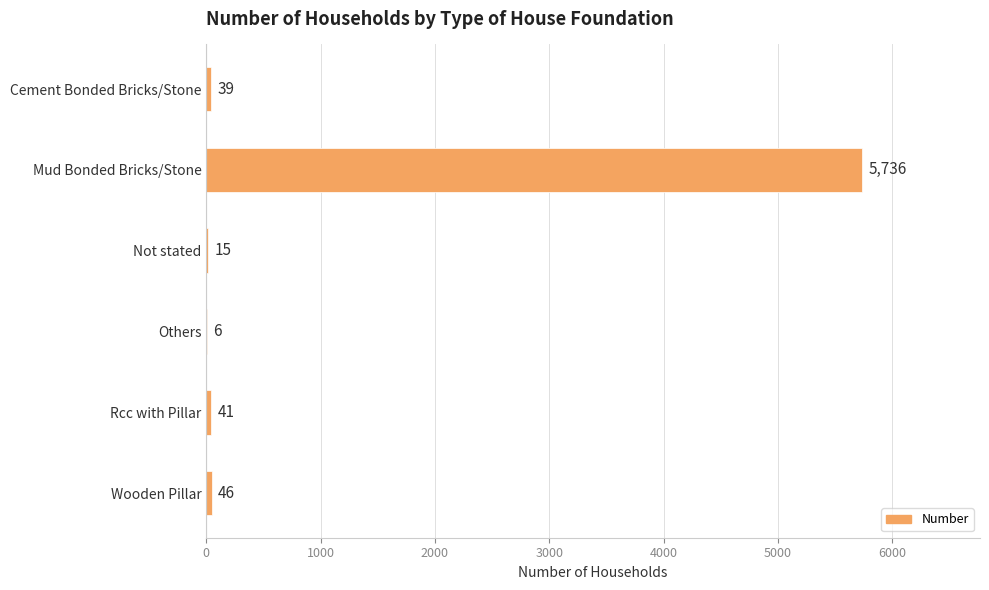

Reading top to bottom, list all the values displayed in this chart.

Cement Bonded Bricks/Stone=39	Mud Bonded Bricks/Stone=5736	Not stated=15	Others=6	Rcc with Pillar=41	Wooden Pillar=46